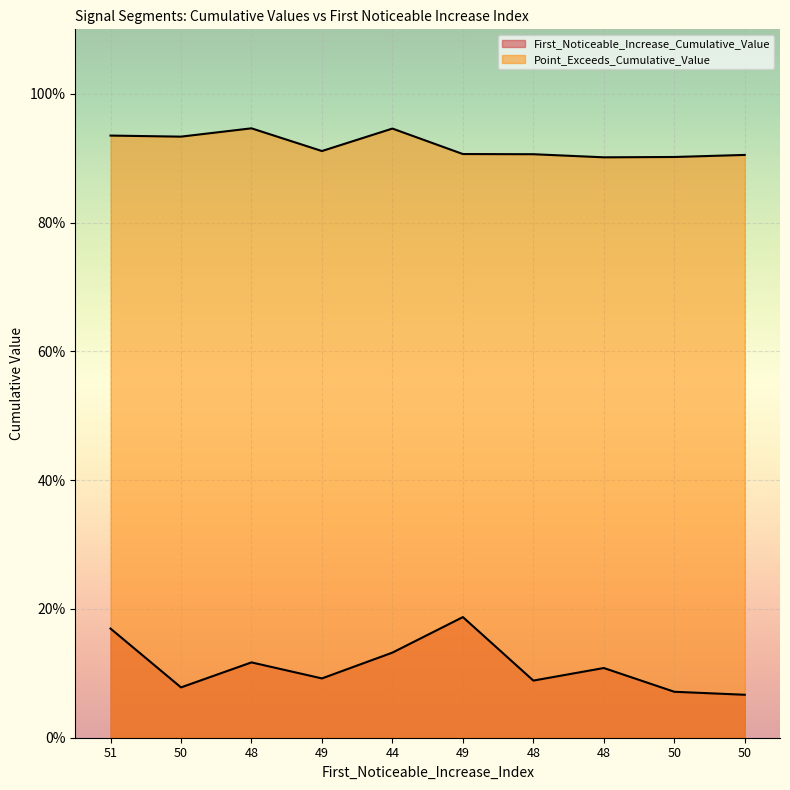

Count the number of data series in this chart.

2